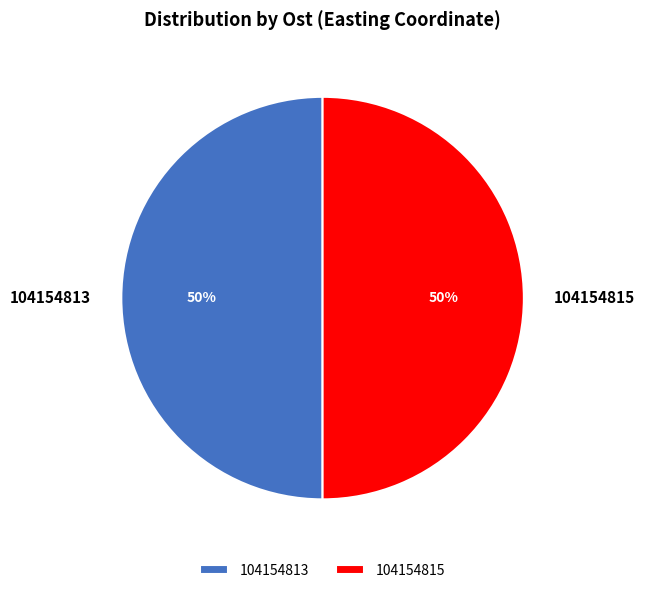

How many slices are in this pie chart?

2